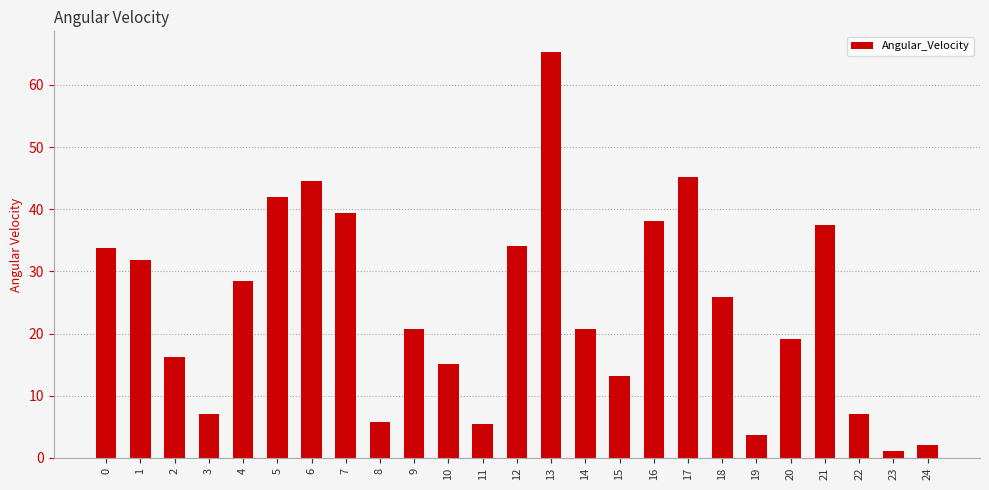

True or false: the data shows 42.1 at 4.

False